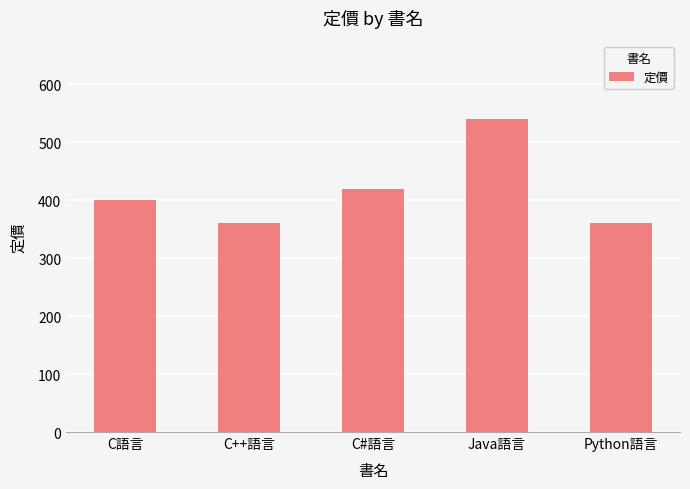

Count the values in the range 360 to 420.

4